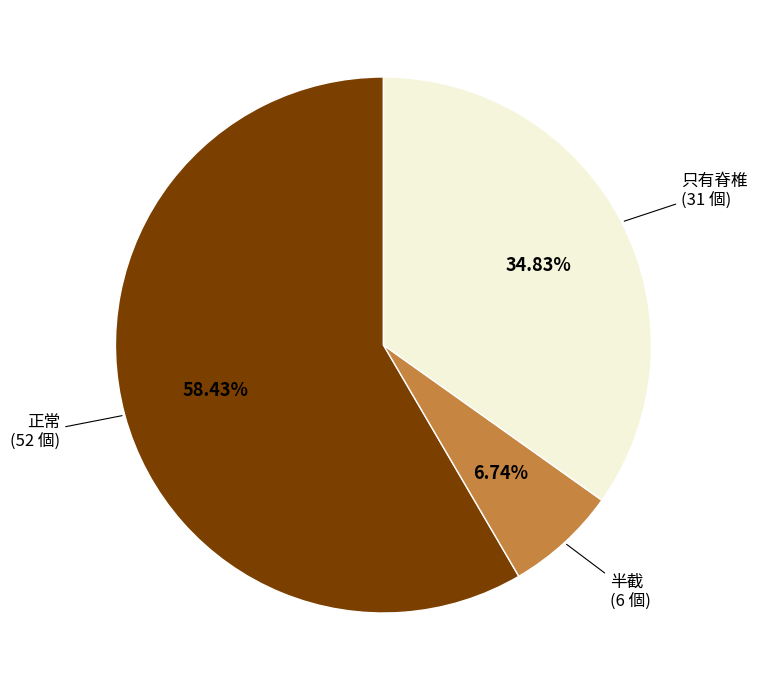

Is there any slice that represents more than half of the pie?

Yes